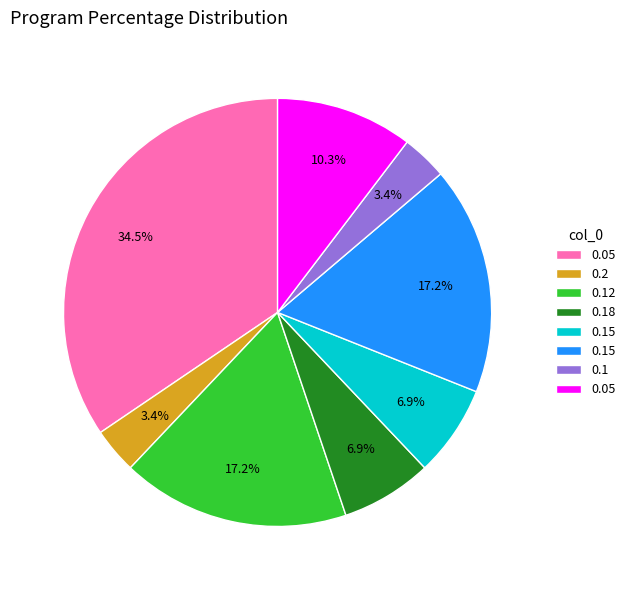

Is there any slice that represents more than half of the pie?

No